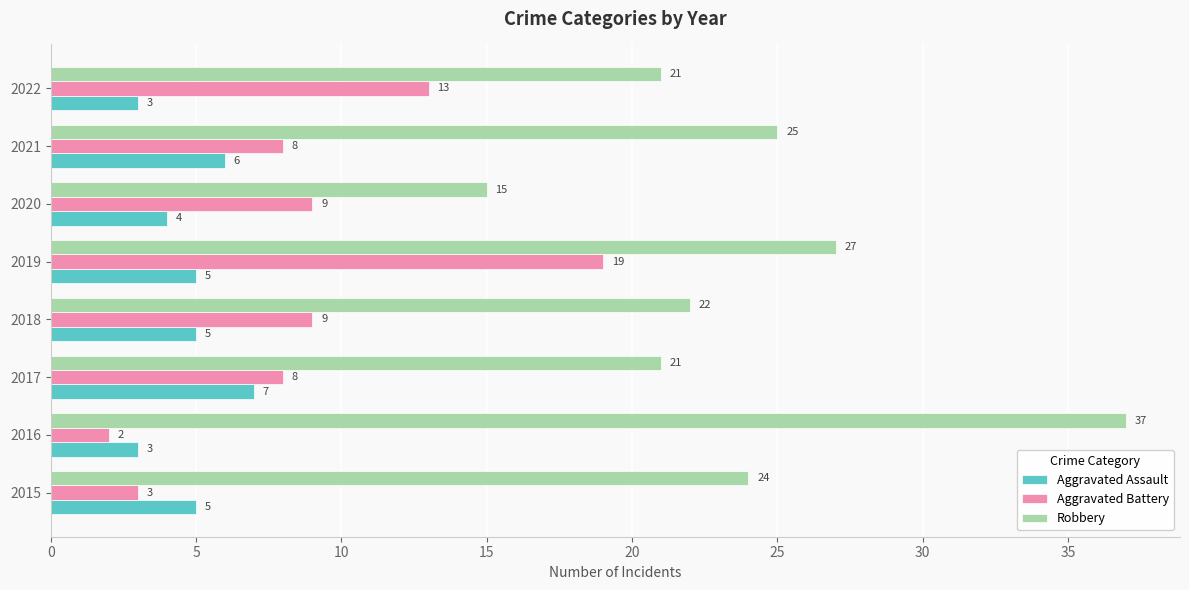

At which label does Robbery reach its peak?

2016